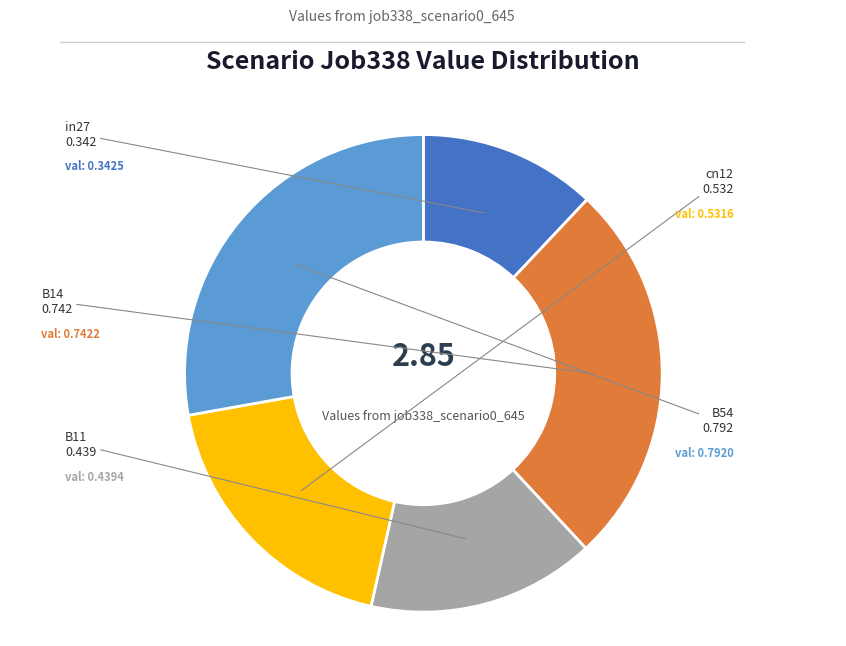

Is the sum of cn12 and B54 greater than half?

No